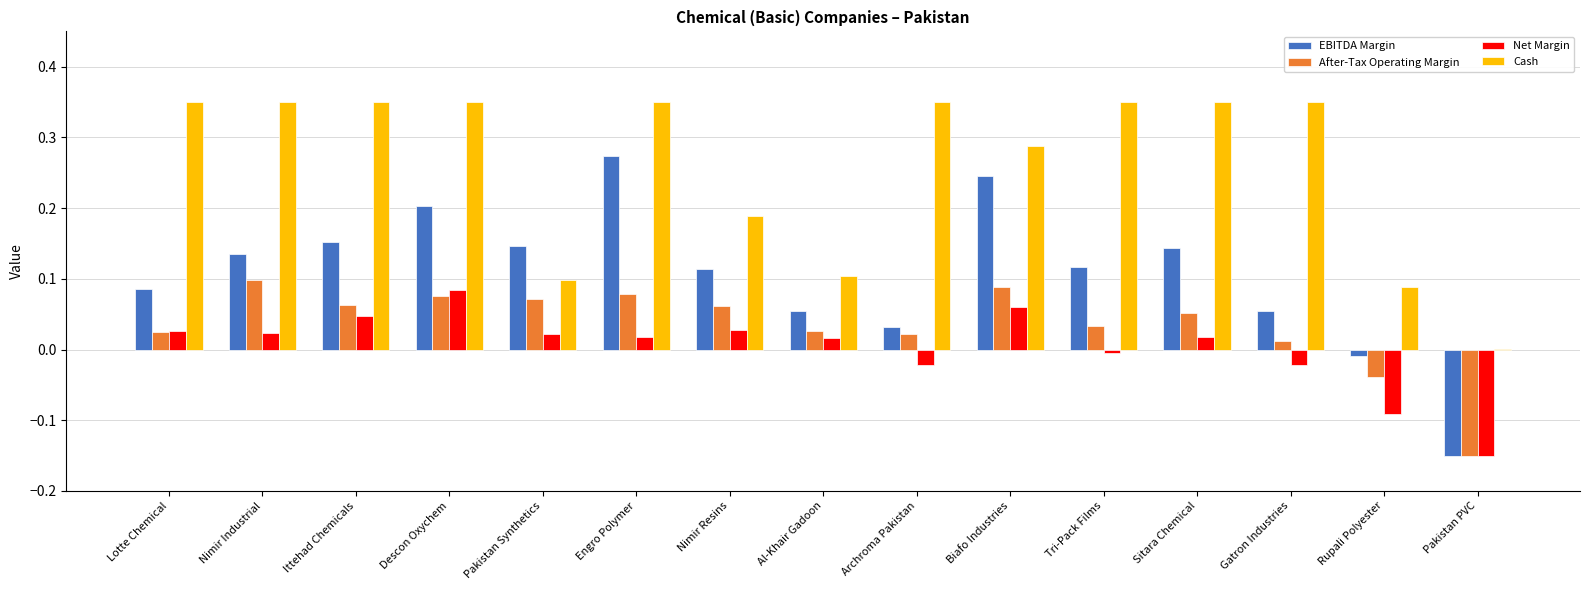

Which series changed the most between Lotte Chemical and Biafo Industries?

EBITDA Margin